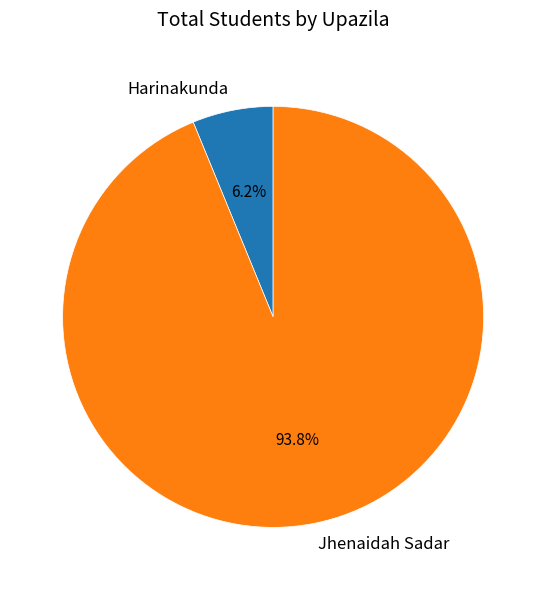

Between Jhenaidah Sadar and Harinakunda, which is larger?

Jhenaidah Sadar